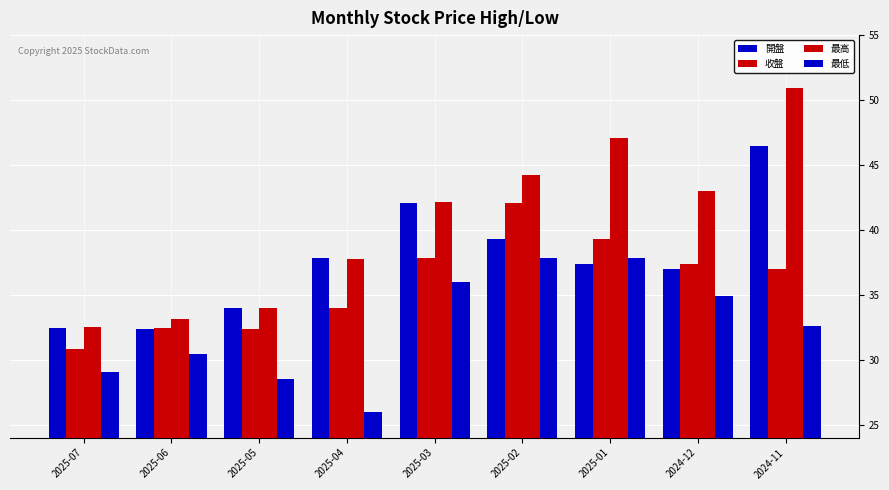

Rank the categories by 最高 value from highest to lowest.

2024-11, 2025-01, 2025-02, 2024-12, 2025-03, 2025-04, 2025-05, 2025-06, 2025-07